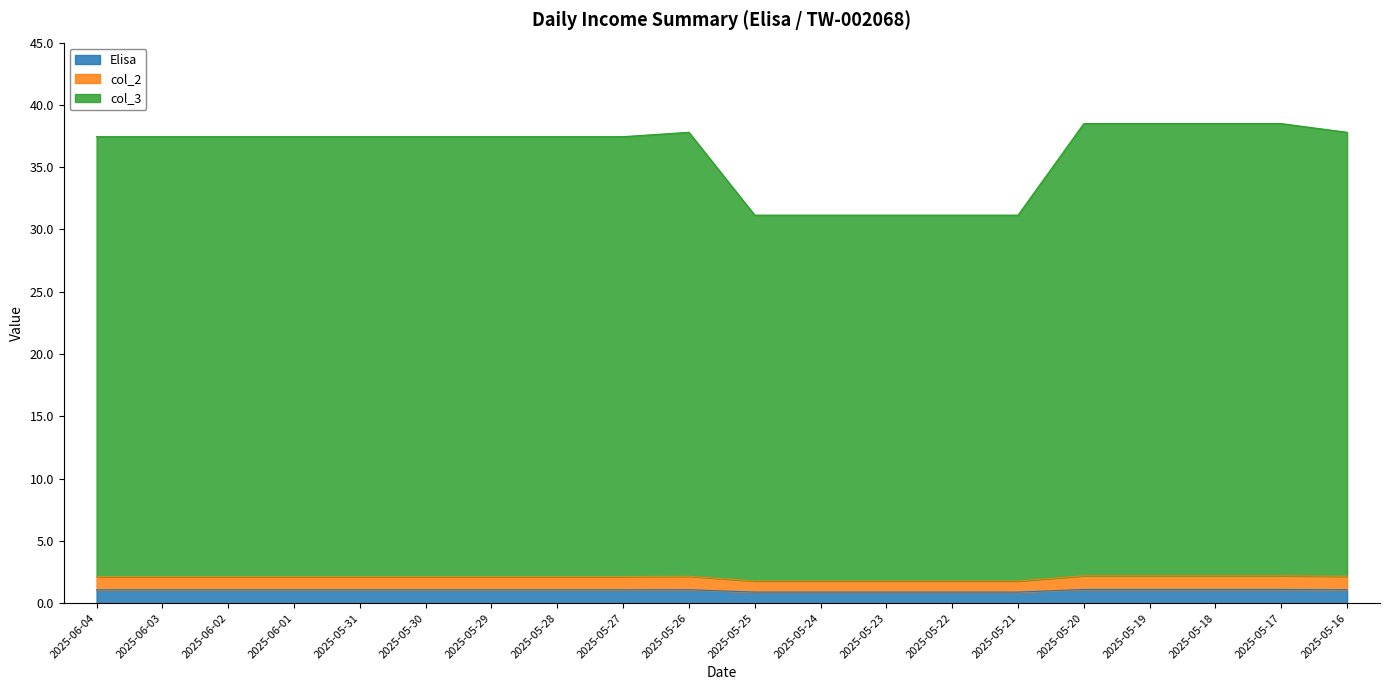

What is the value of the Elisa point at the 12th from the left?

0.9